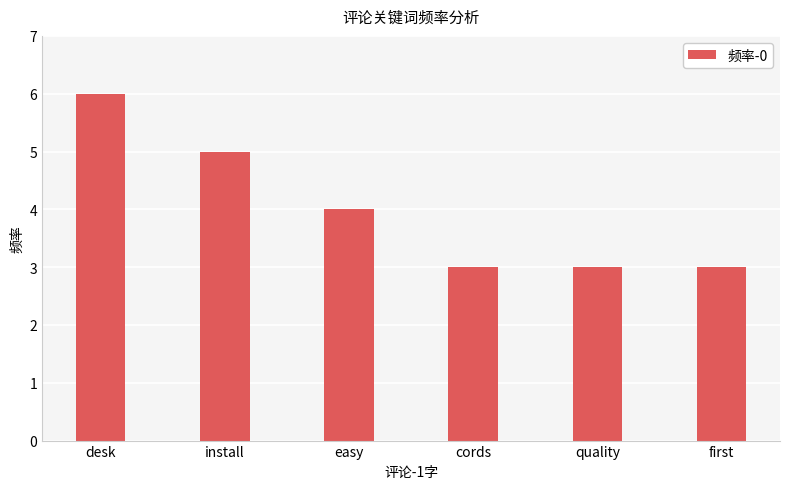

What is the difference between the second highest and second lowest values?

2